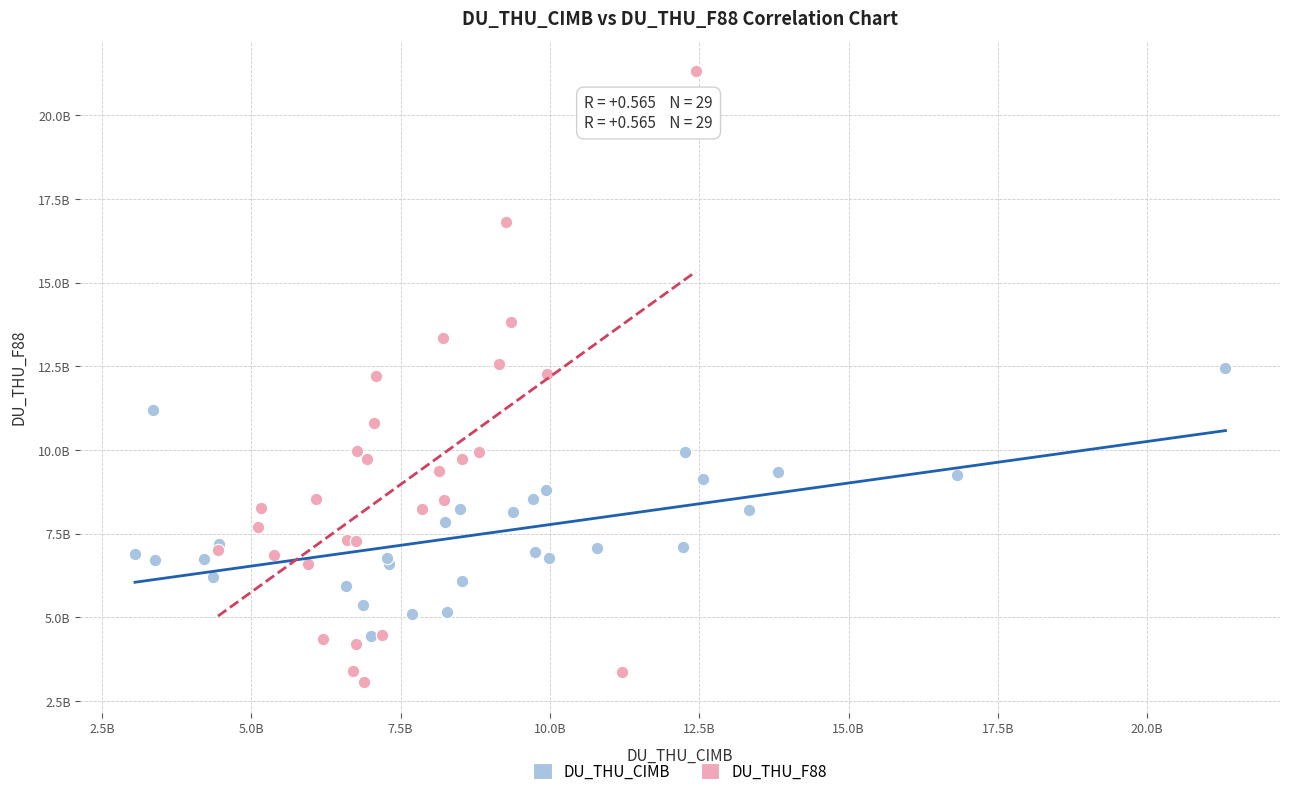

Which series has the widest spread of Y values?

DU_THU_F88